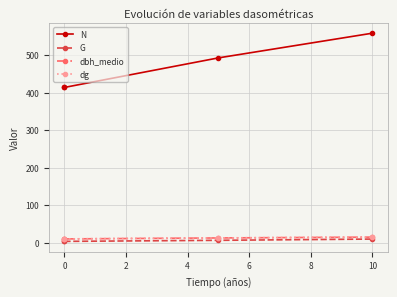

Is it true that dbh_medio equals 9.6 at 0?

True